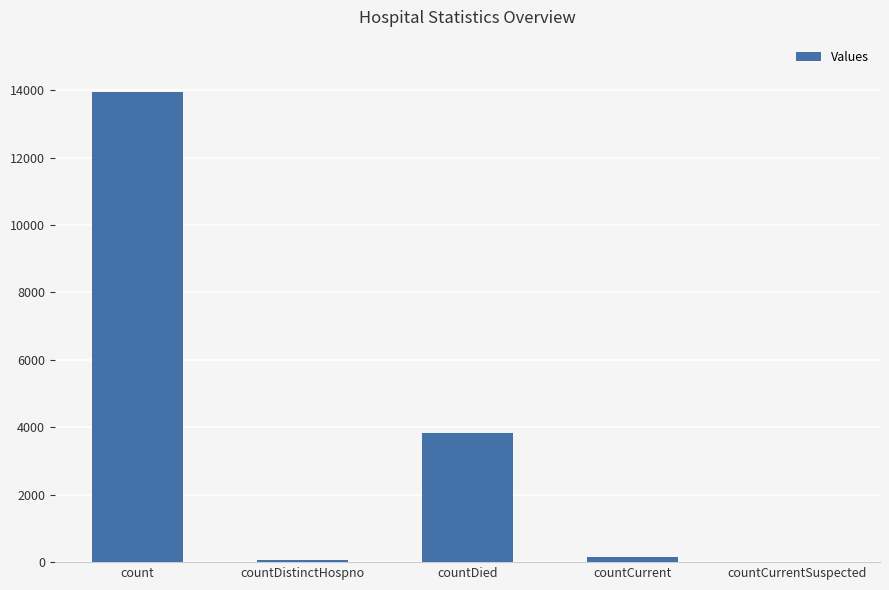

What value does the data have at countDied?

3822